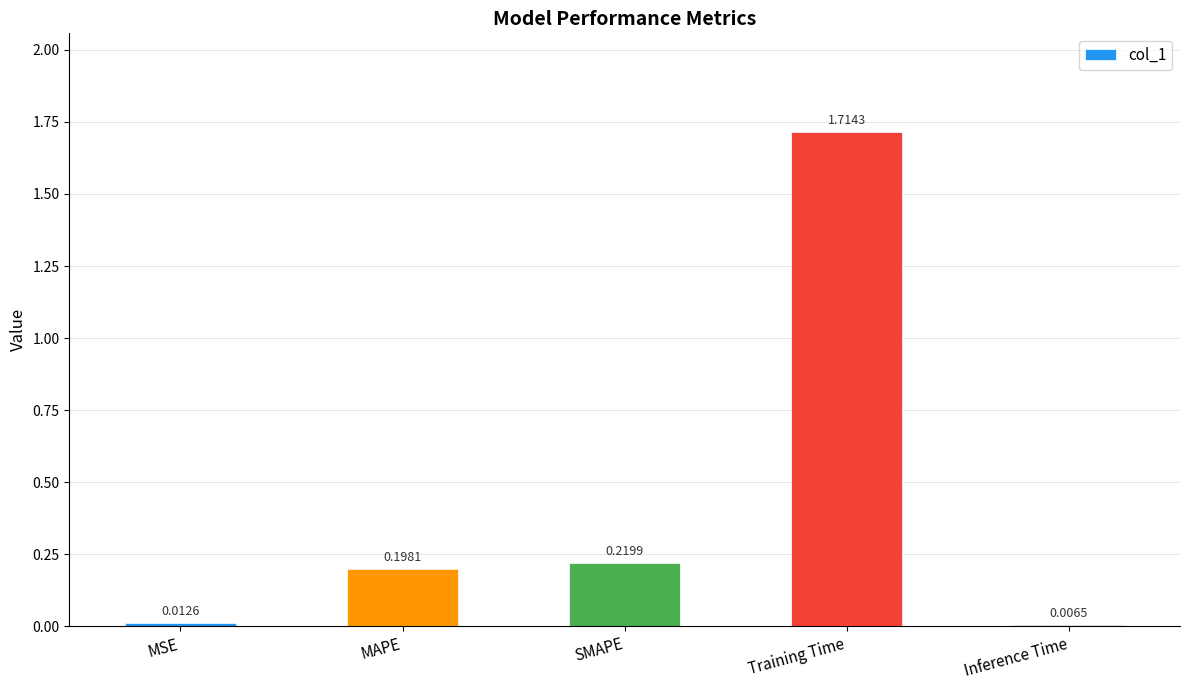

Which category has the lowest value across all series?

Inference Time